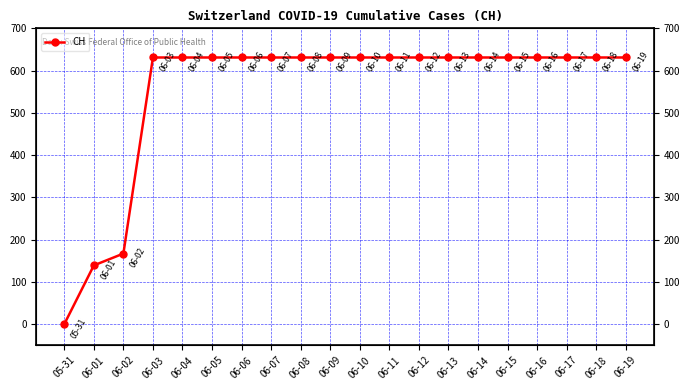

Does the chart display data point markers on the line(s)?

Yes